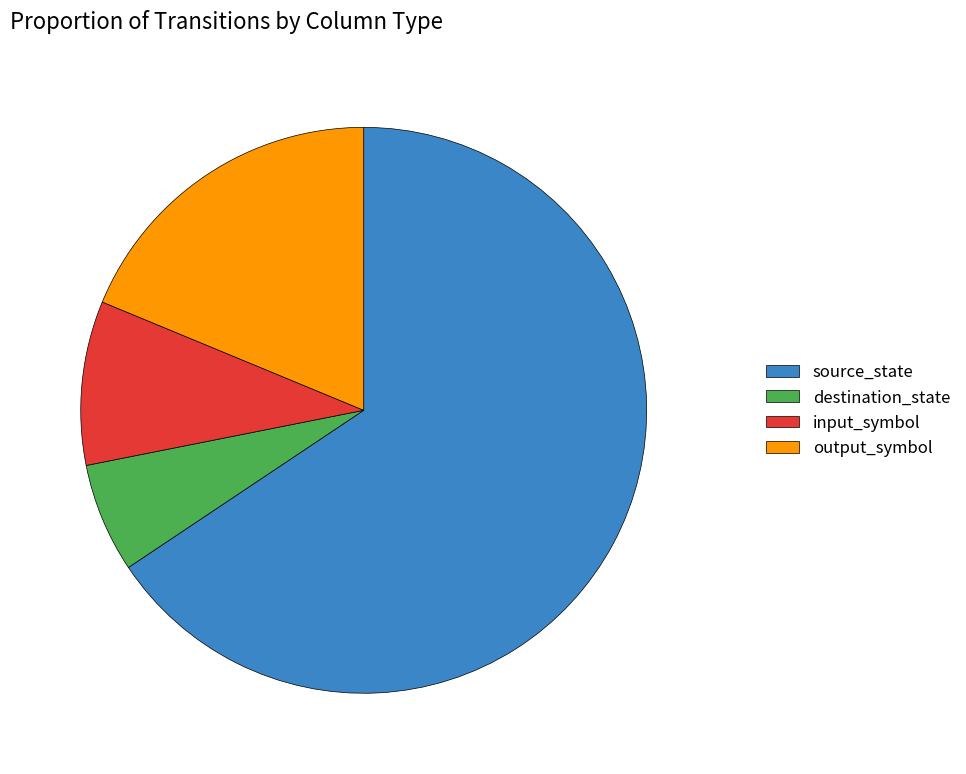

Which category accounts for the majority?

source_state